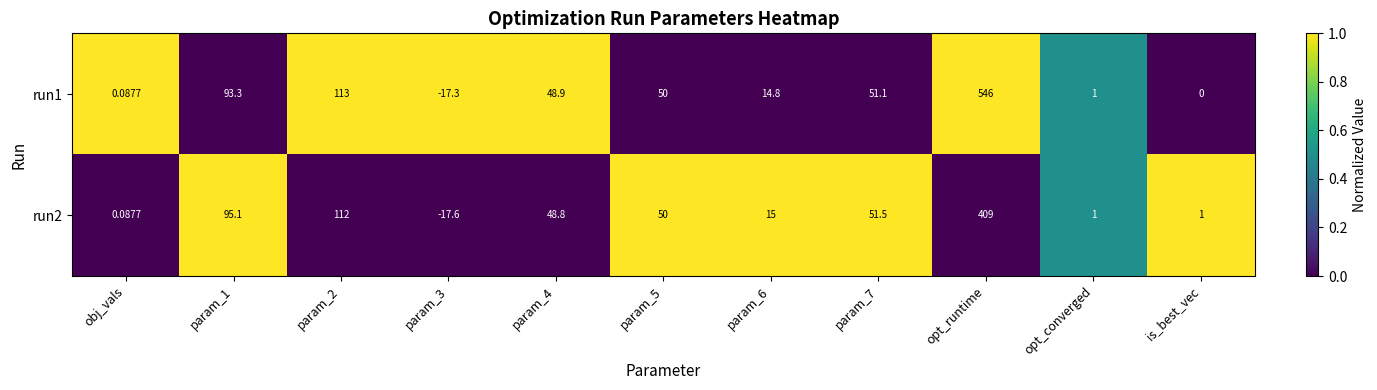

At which category does the chart reach its peak across all series?

opt_runtime